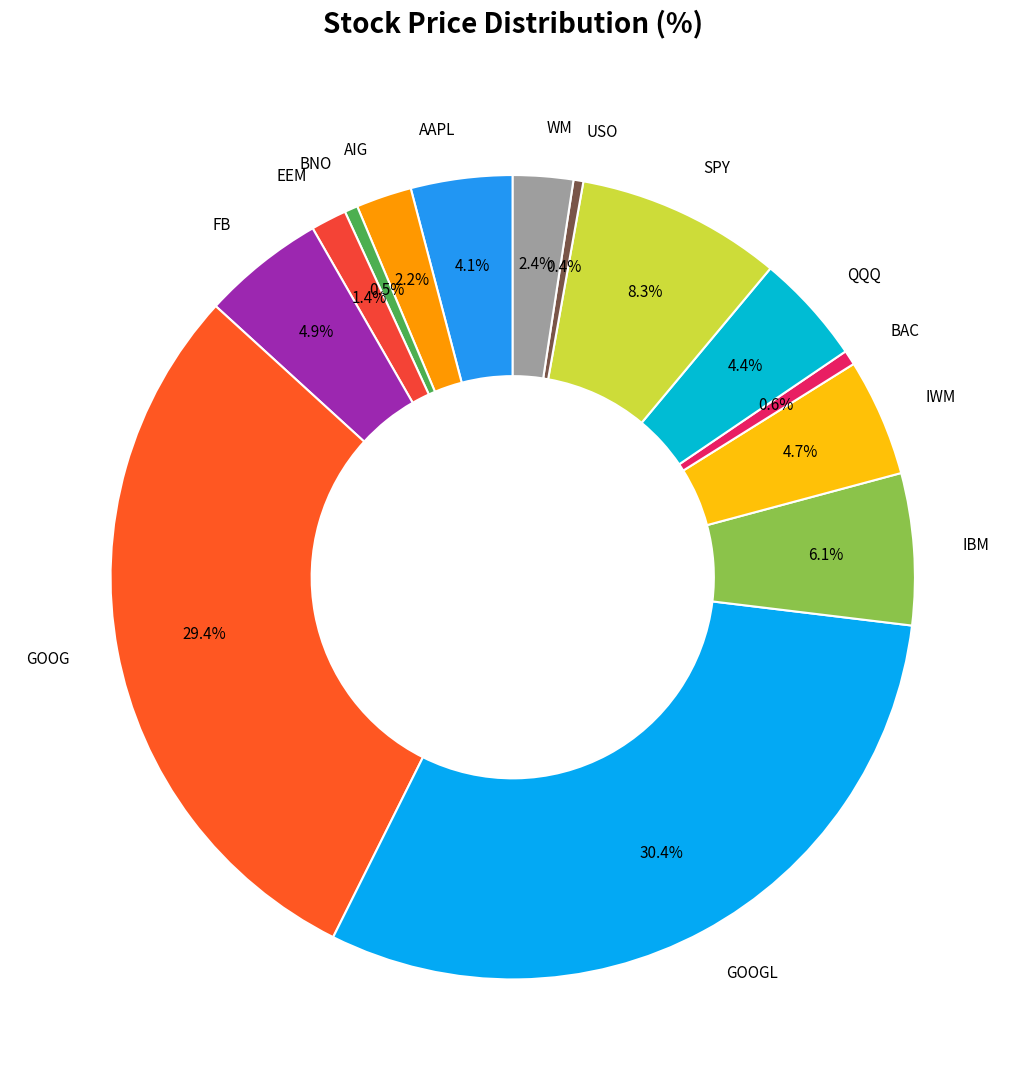

True or false: FB accounts for 15% of the total.

False